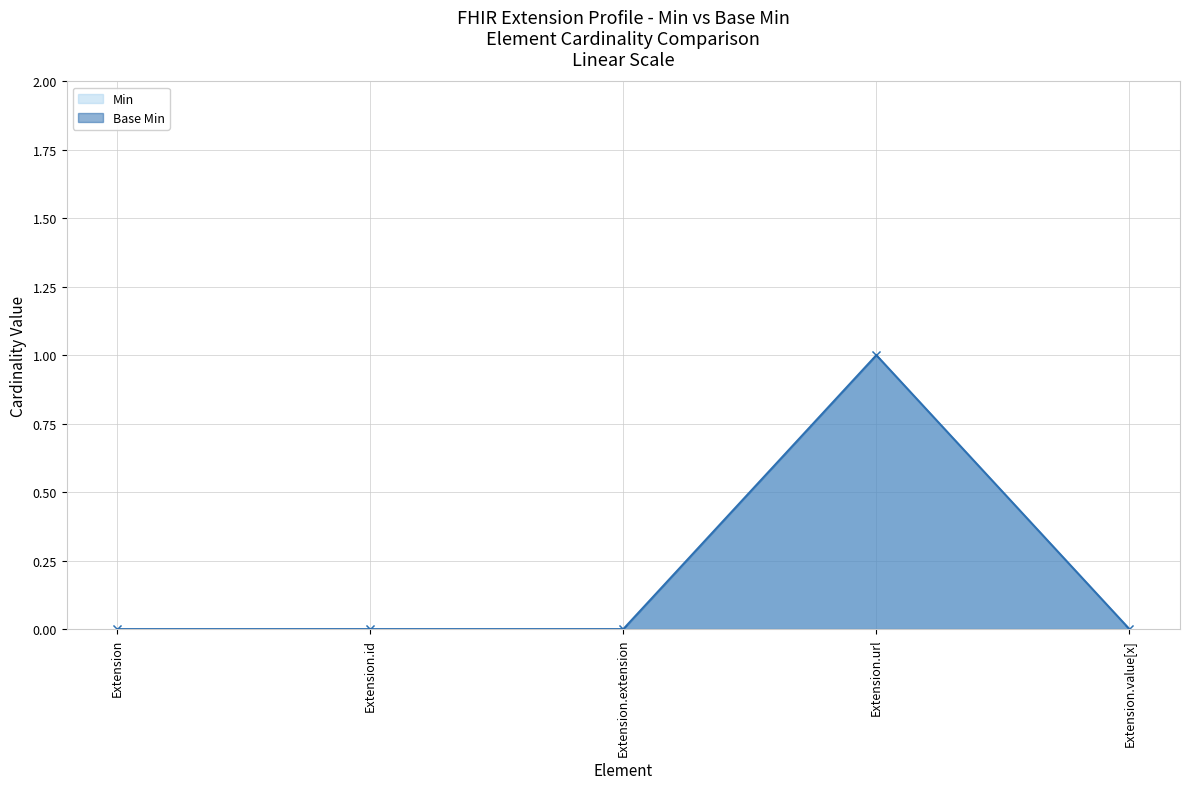

Which series has the largest total across all categories?

Min